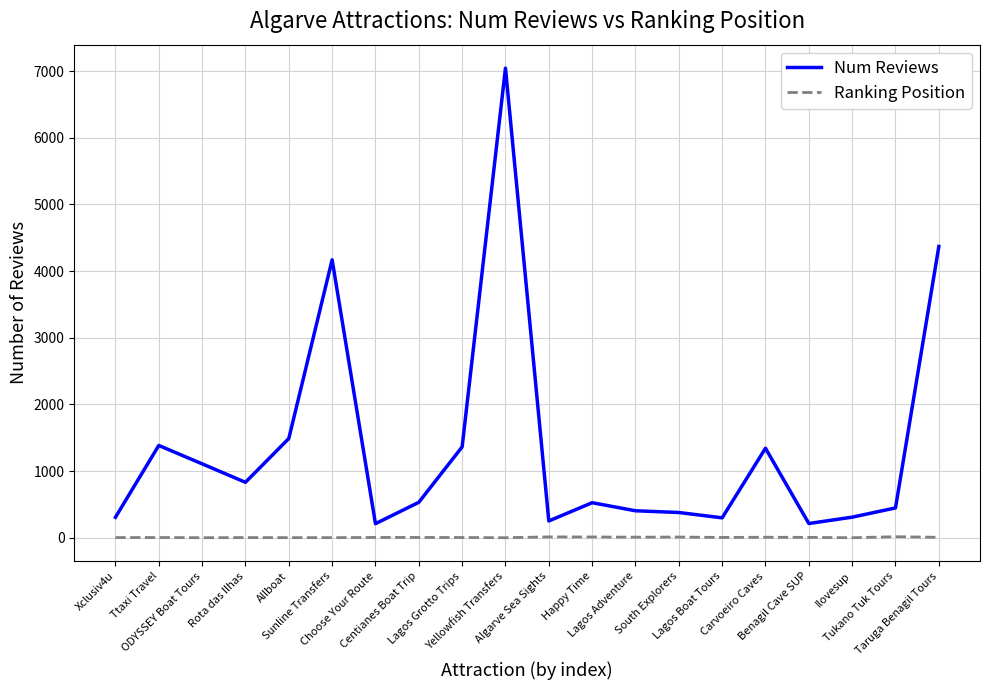

Which series has the largest range (max minus min)?

Num Reviews